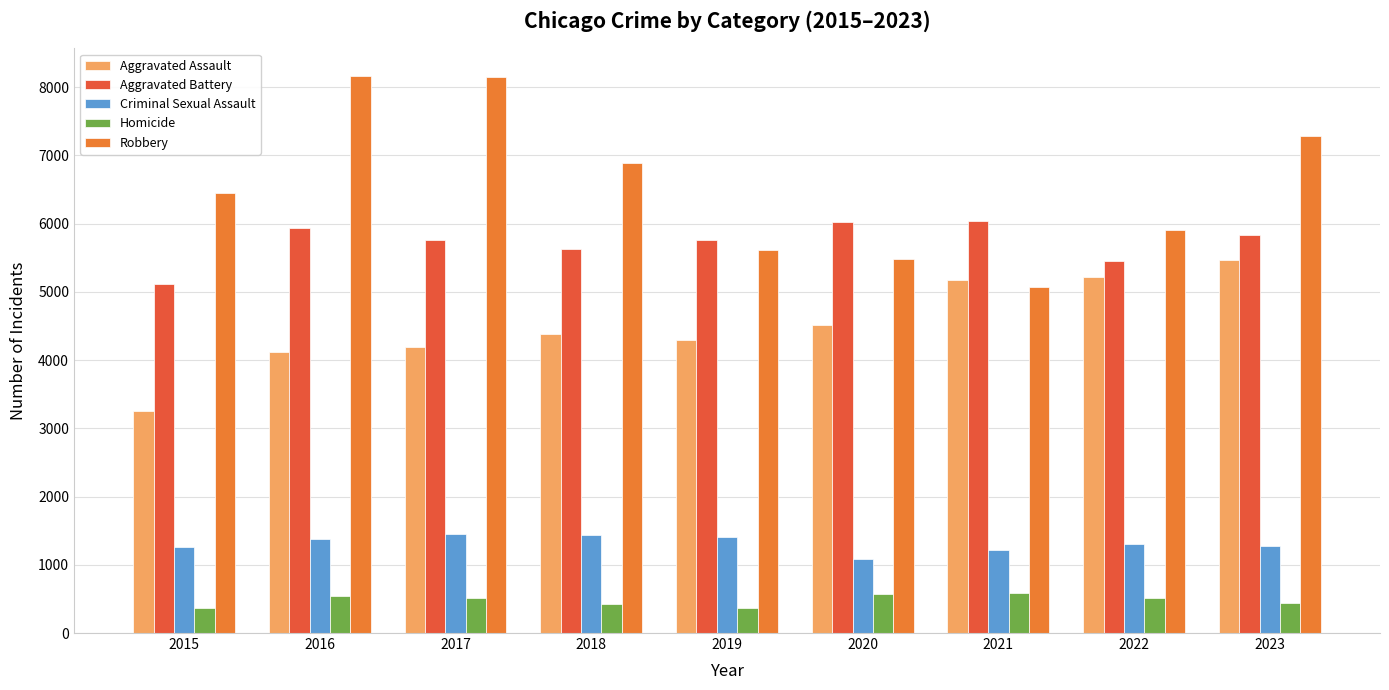

What is the difference between the highest and lowest values at 2019?

5383